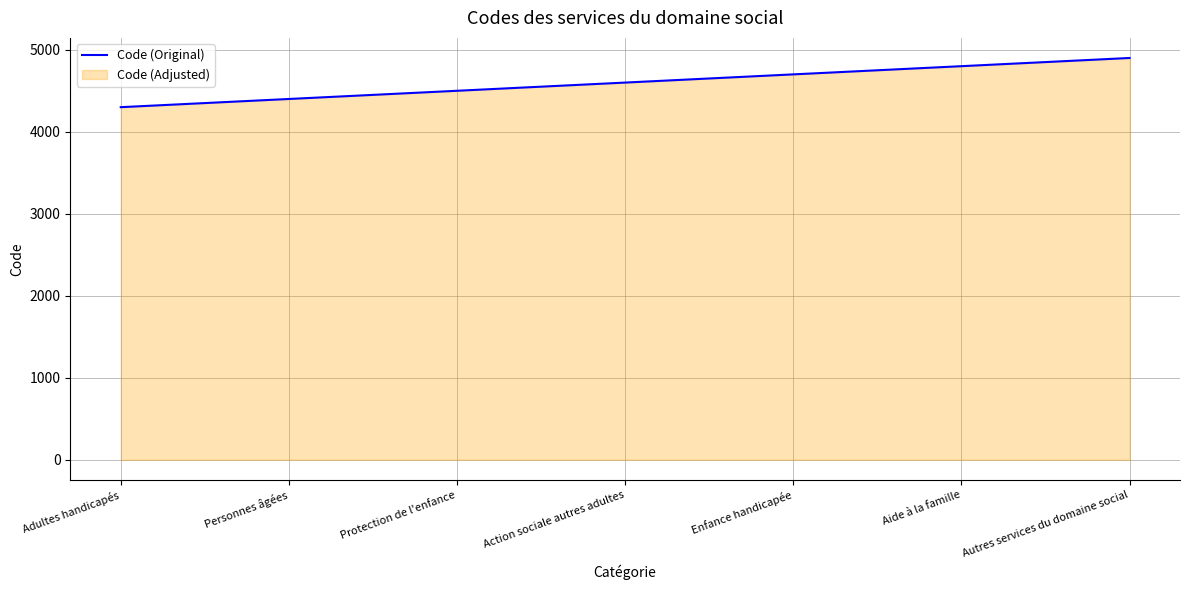

Read the value at Personnes âgées.

4400